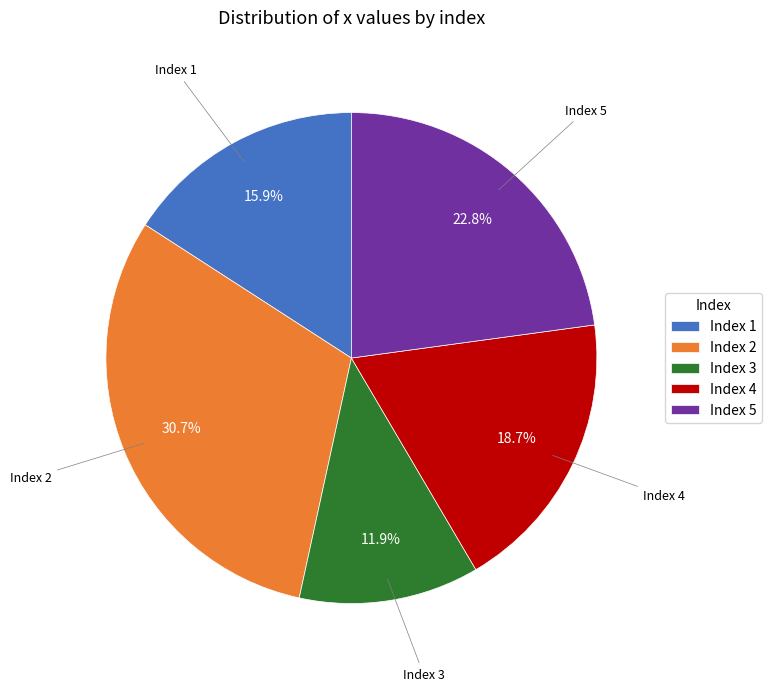

Is the sum of Index 1 and Index 2 greater than half?

No